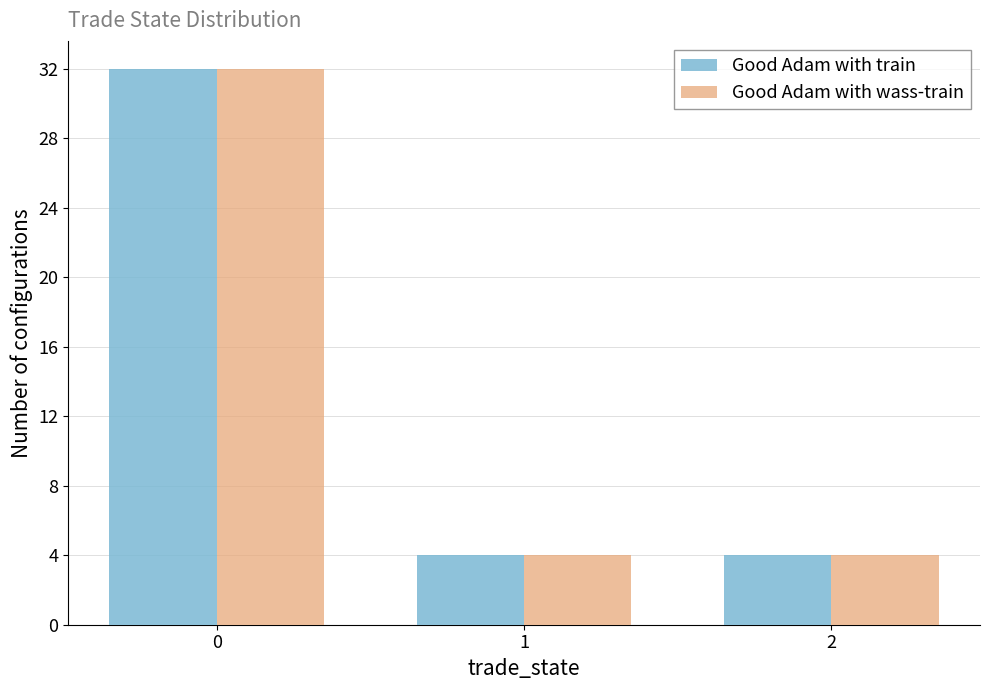

What is the total value across all series at 1?

8